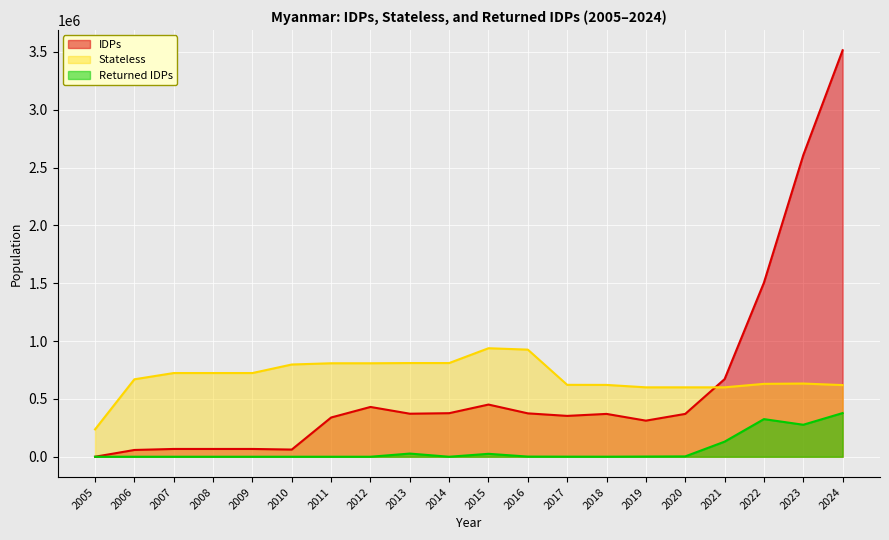

True or false: IDPs and Returned IDPs cross at least once.

False